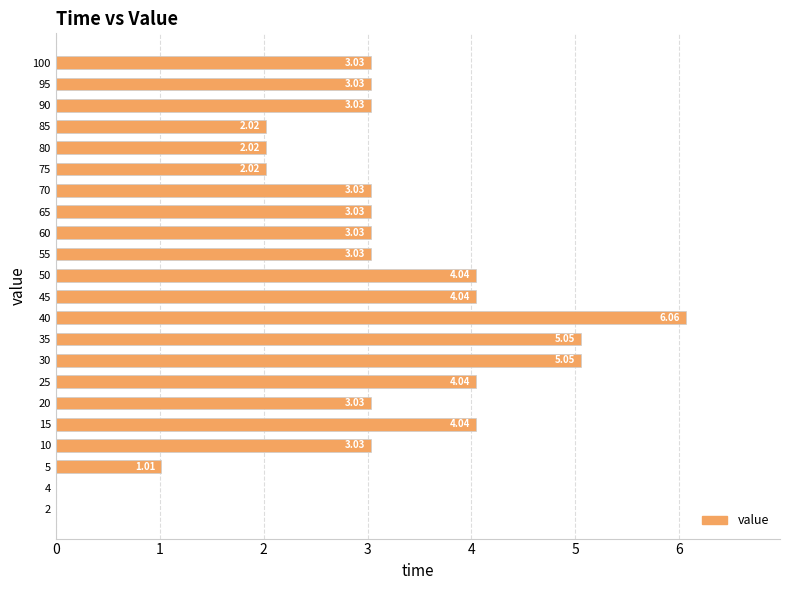

What is the sum of all values?

66.7